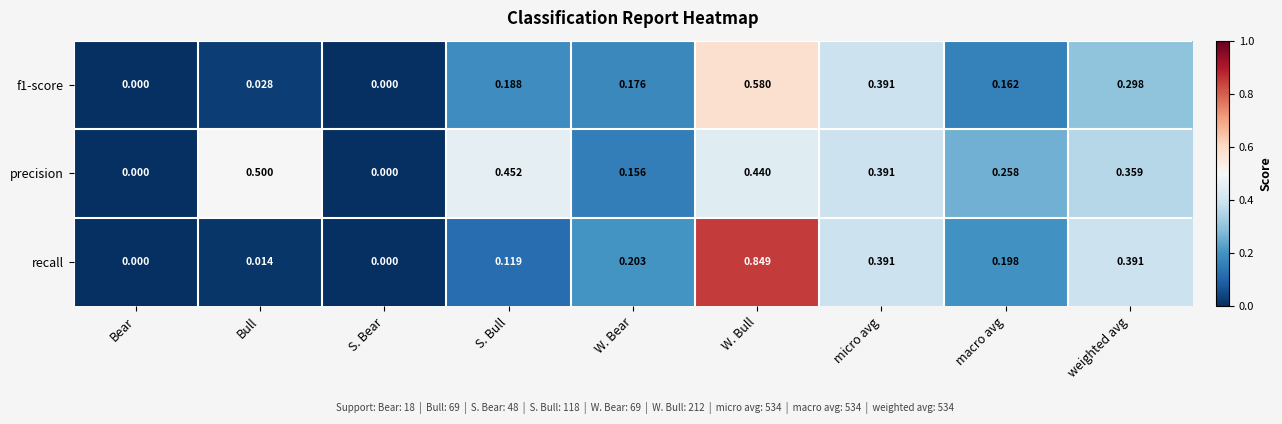

Which series has the widest spread of values?

recall